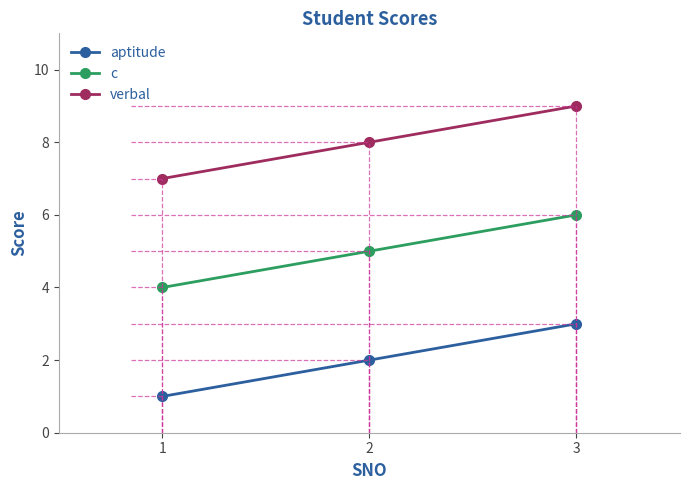

Reading right to left, extract all data points from this chart.

aptitude: 3	2	1
c: 6	5	4
verbal: 9	8	7